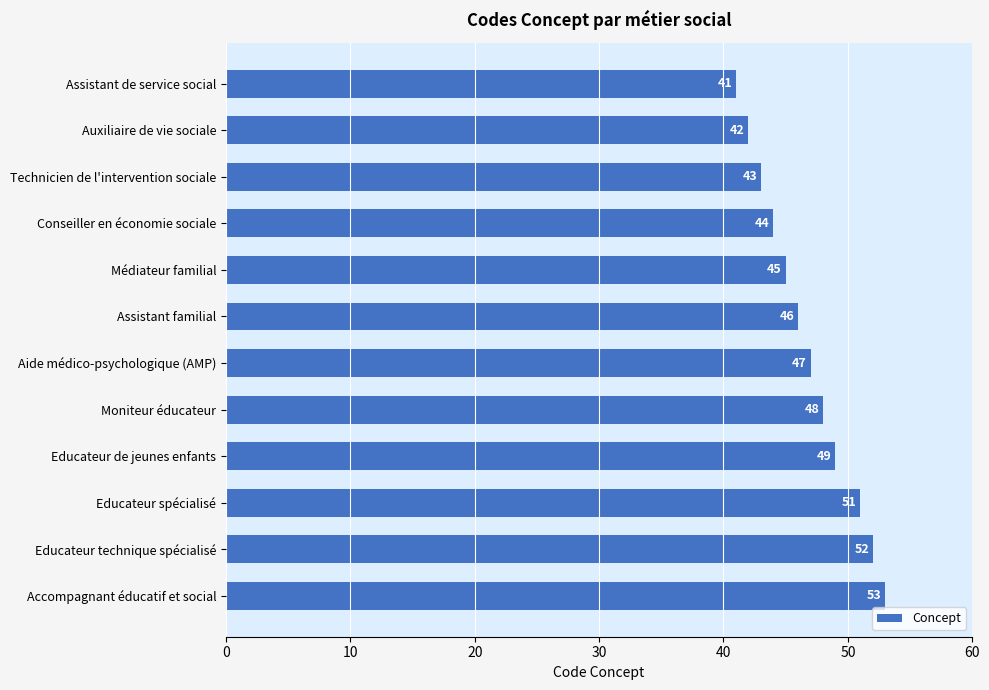

What is the difference between the second highest and minimum values?

11